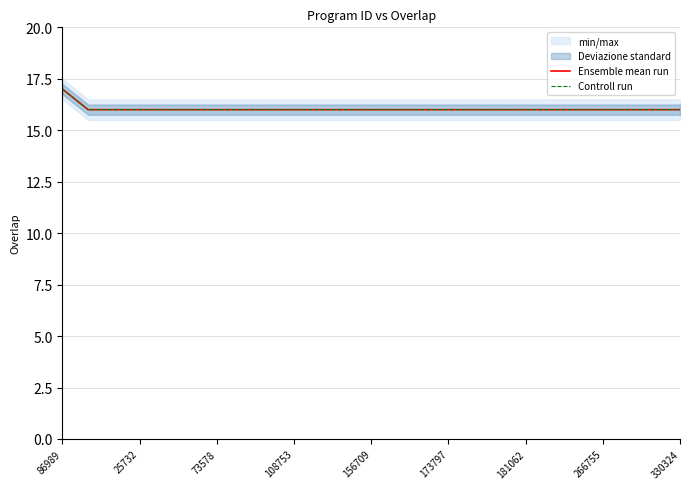

What is the maximum value for Ensemble mean run?

17